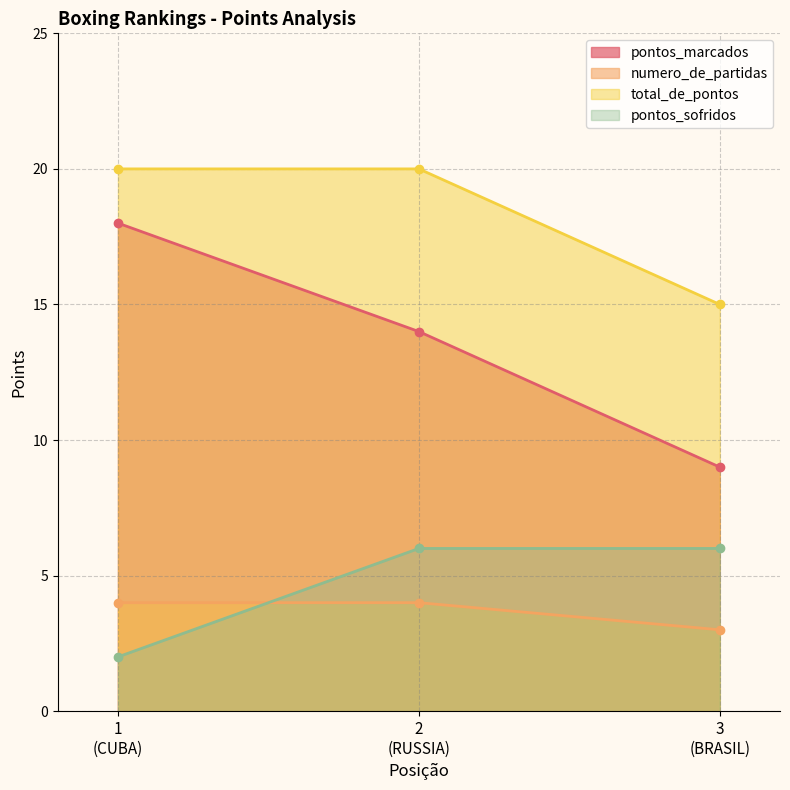

Which category has the lowest value across all series?

1